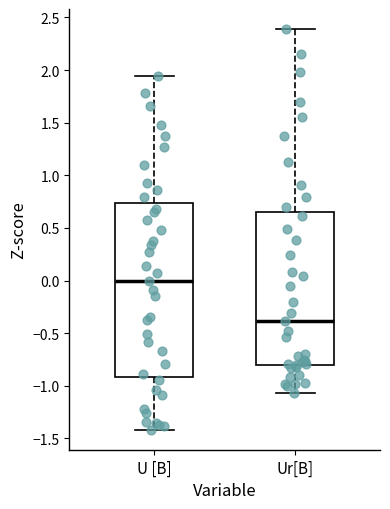

Which box has the lowest median line?

Ur[B]